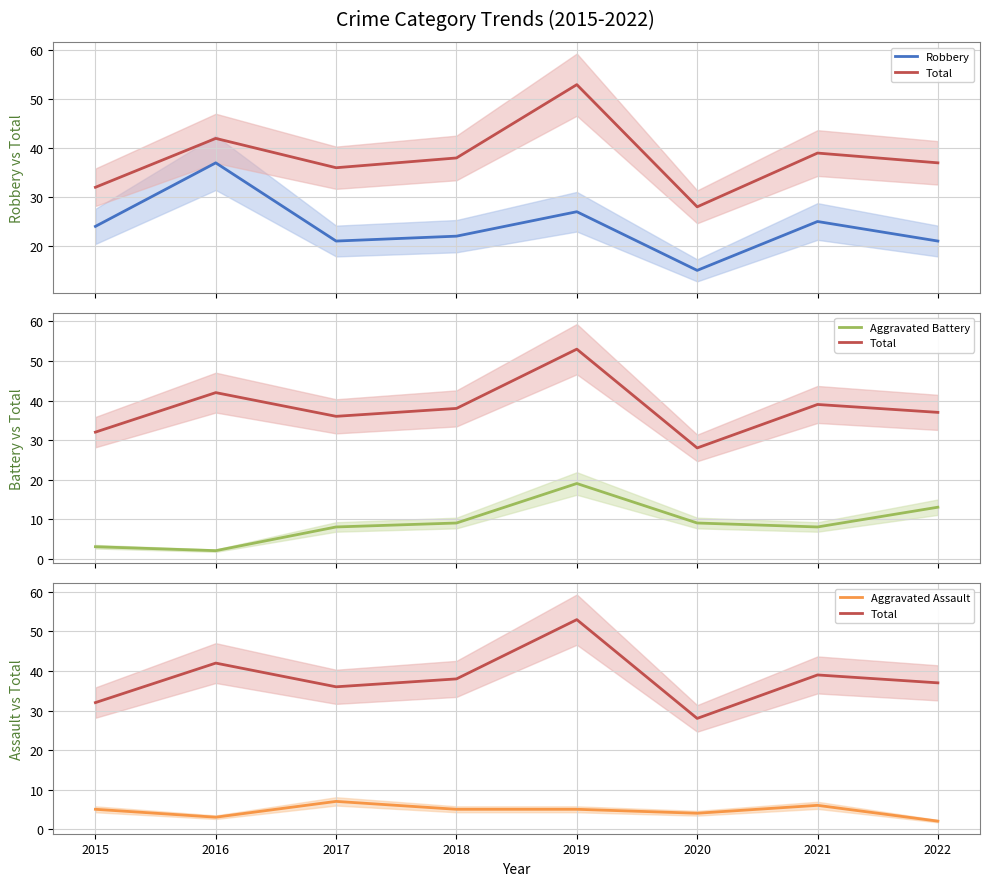

How many data points in Aggravated Assault are less than 5?

3